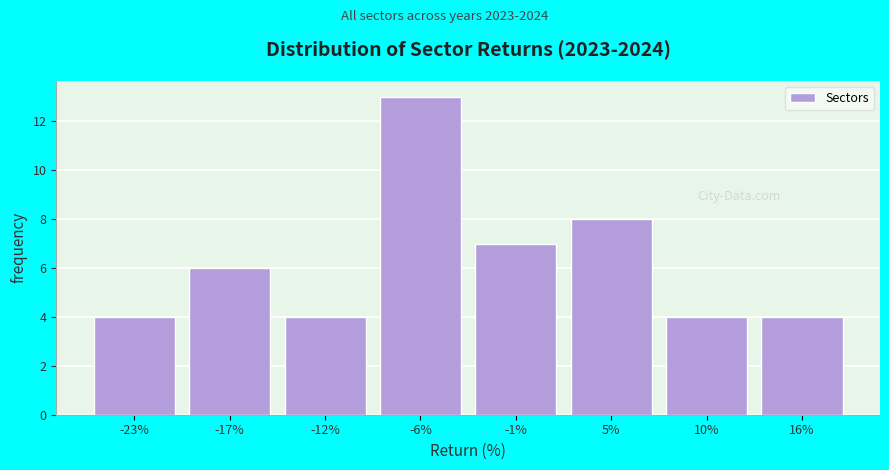

Over which range of the x-axis is the bar tallest?

-9 to -3